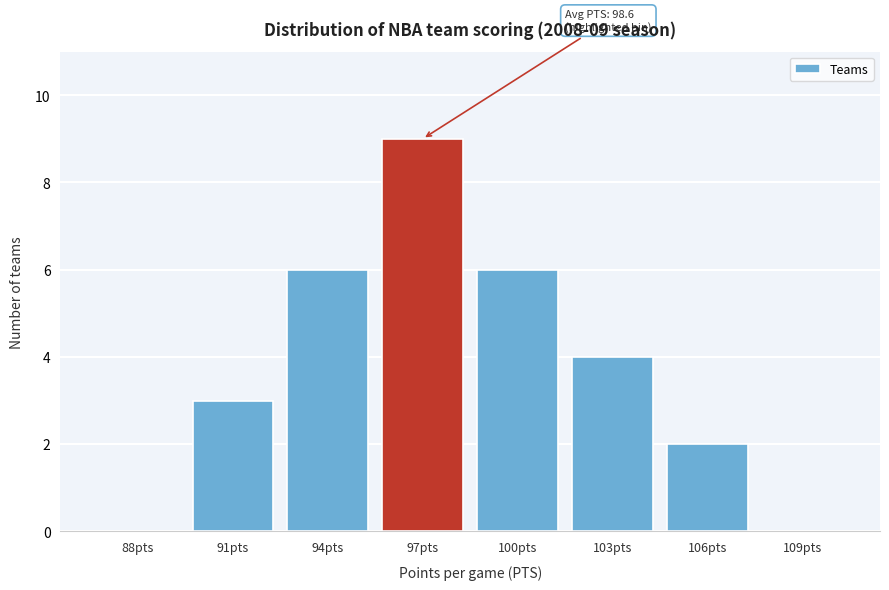

Reading right to left, transcribe all the data shown in this chart.

109pts=0	106pts=2	103pts=4	100pts=6	97pts=9	94pts=6	91pts=3	88pts=0